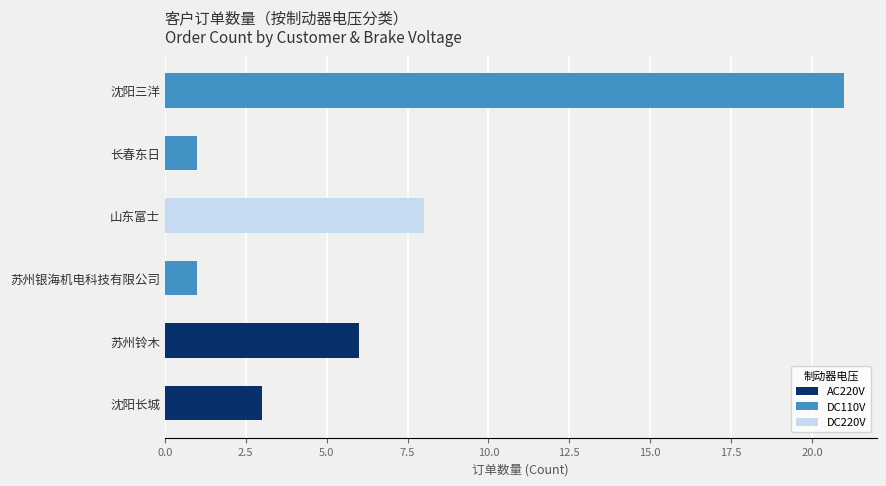

What is the highest value of the AC220V series?

6